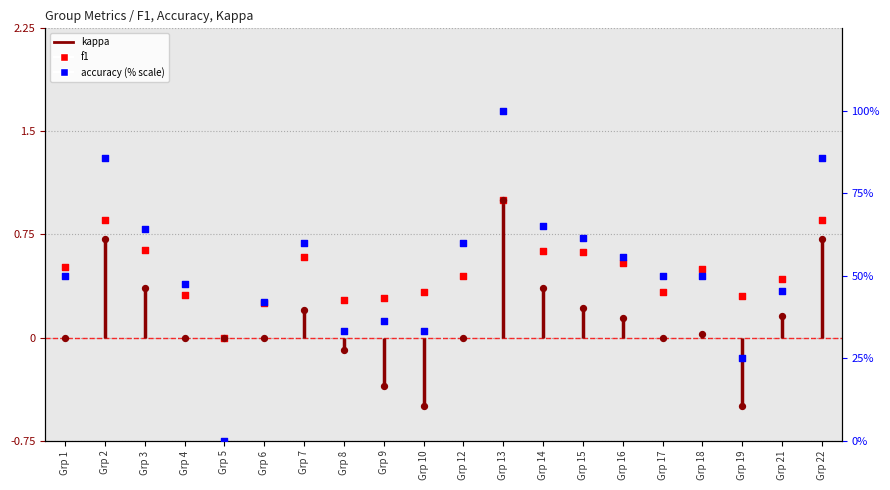

Which series contains the highest Y value?

accuracy